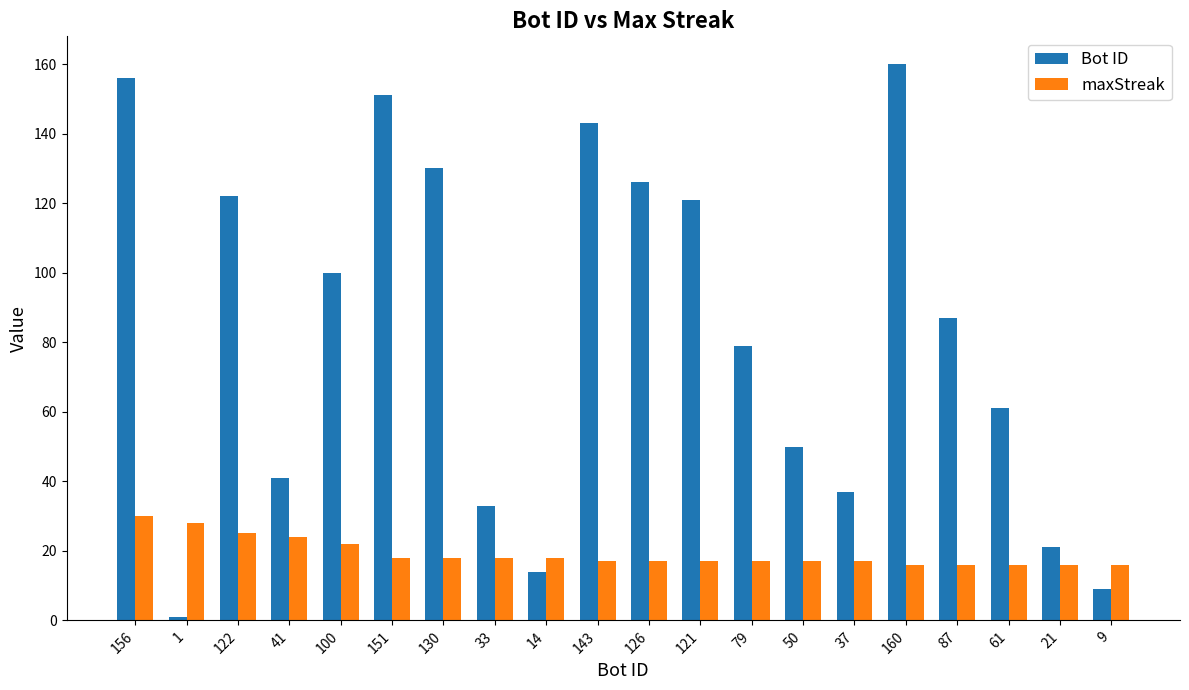

List the series in order of their overall mean, lowest first.

maxStreak, Bot ID